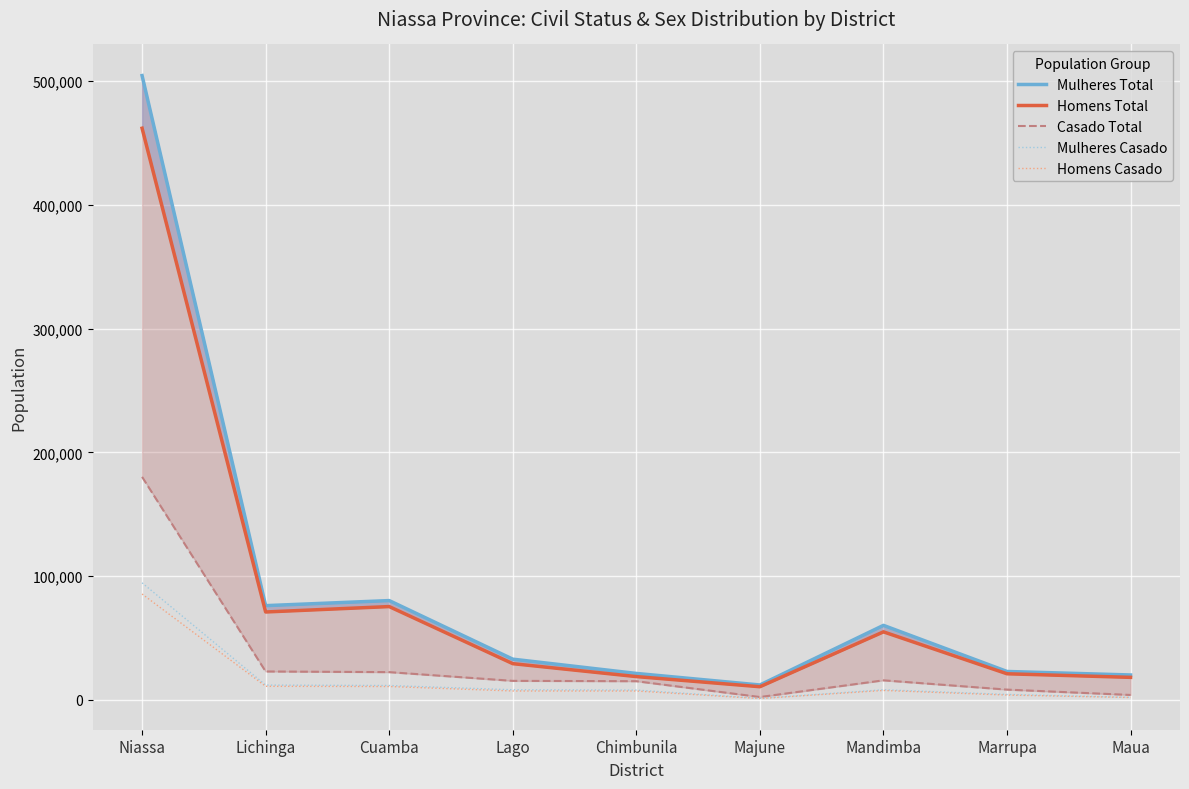

List the series in order of their peak value, lowest first.

Homens Casado, Mulheres Casado, Casado Total, Homens Total, Mulheres Total